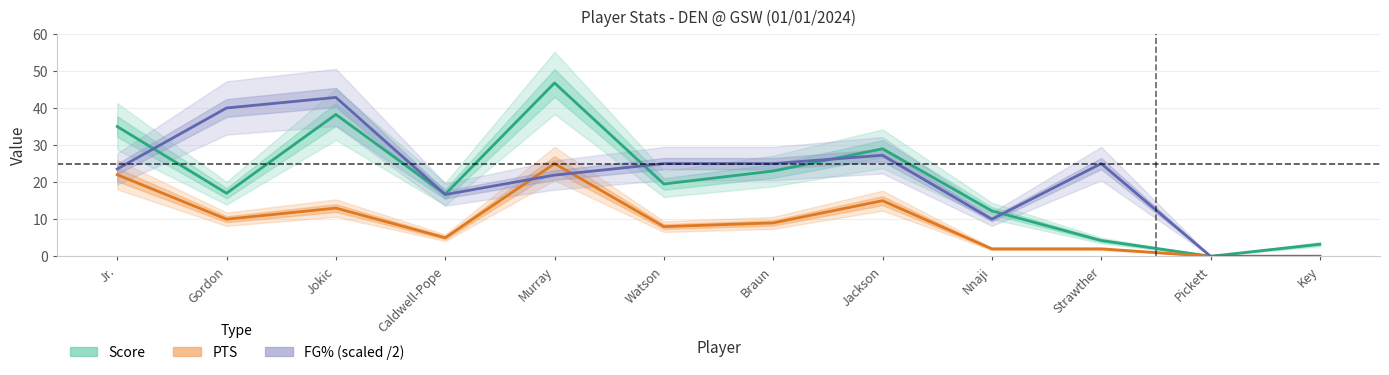

What is the total value across all series at Jackson?

71.2